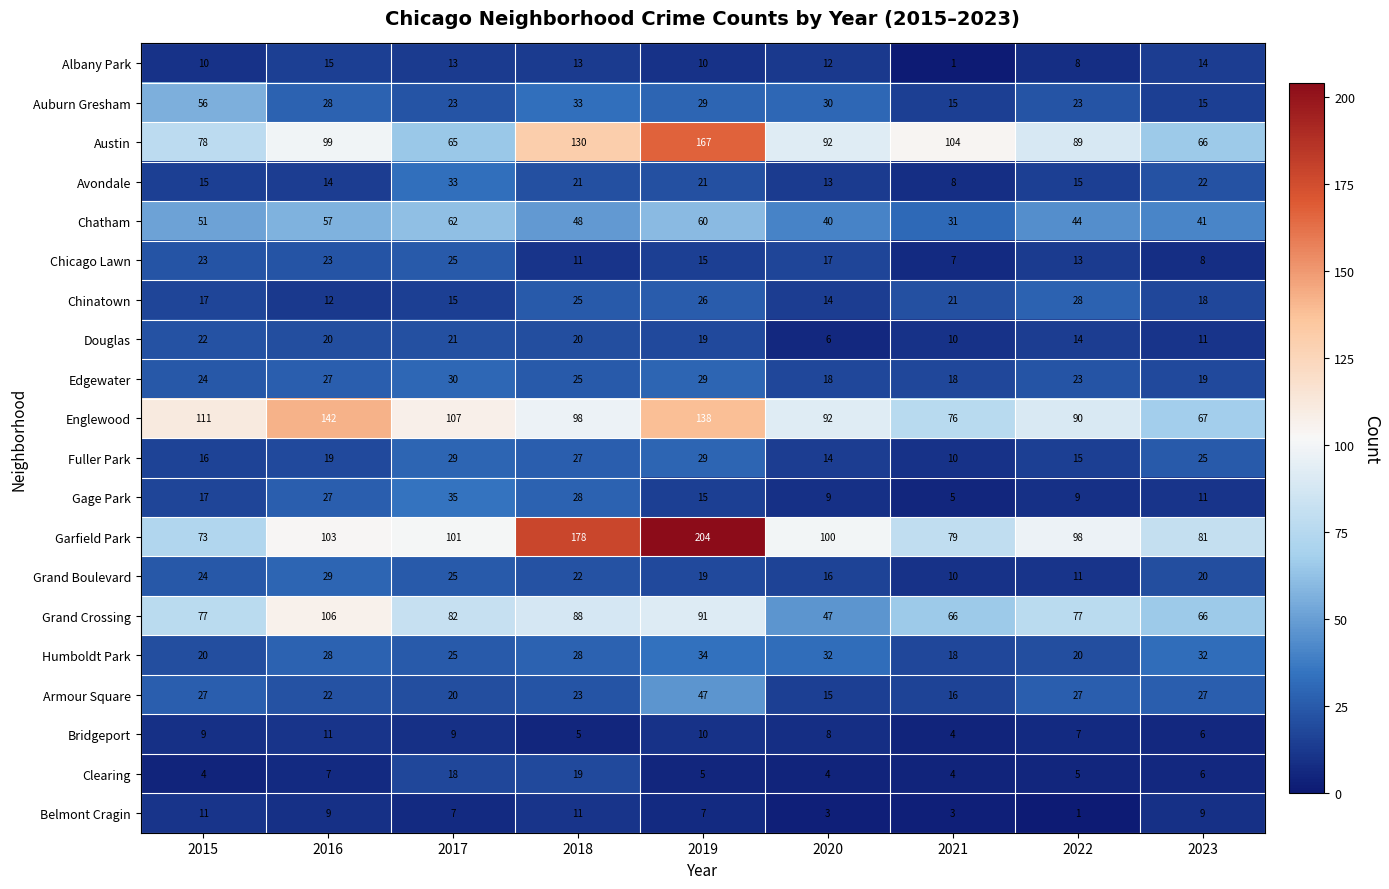

What is the total value across all series at 2022?

617